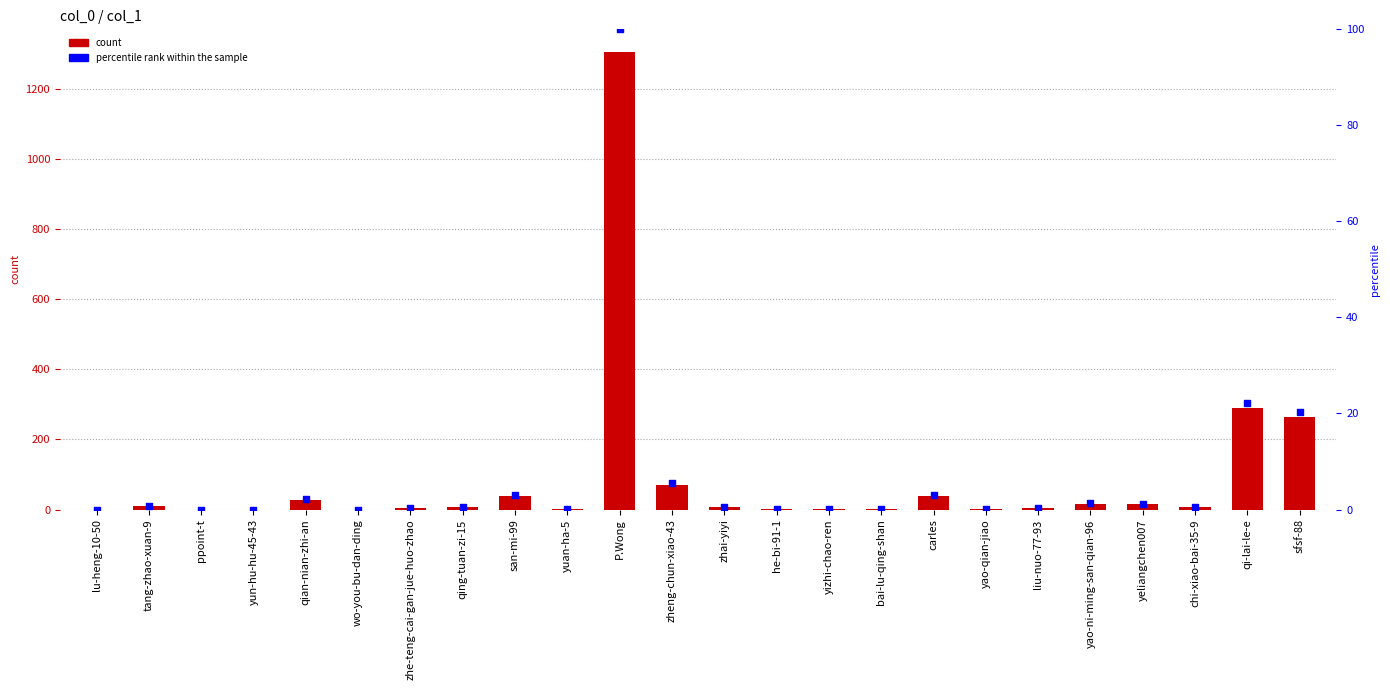

Which series has the widest spread of Y values?

col_1